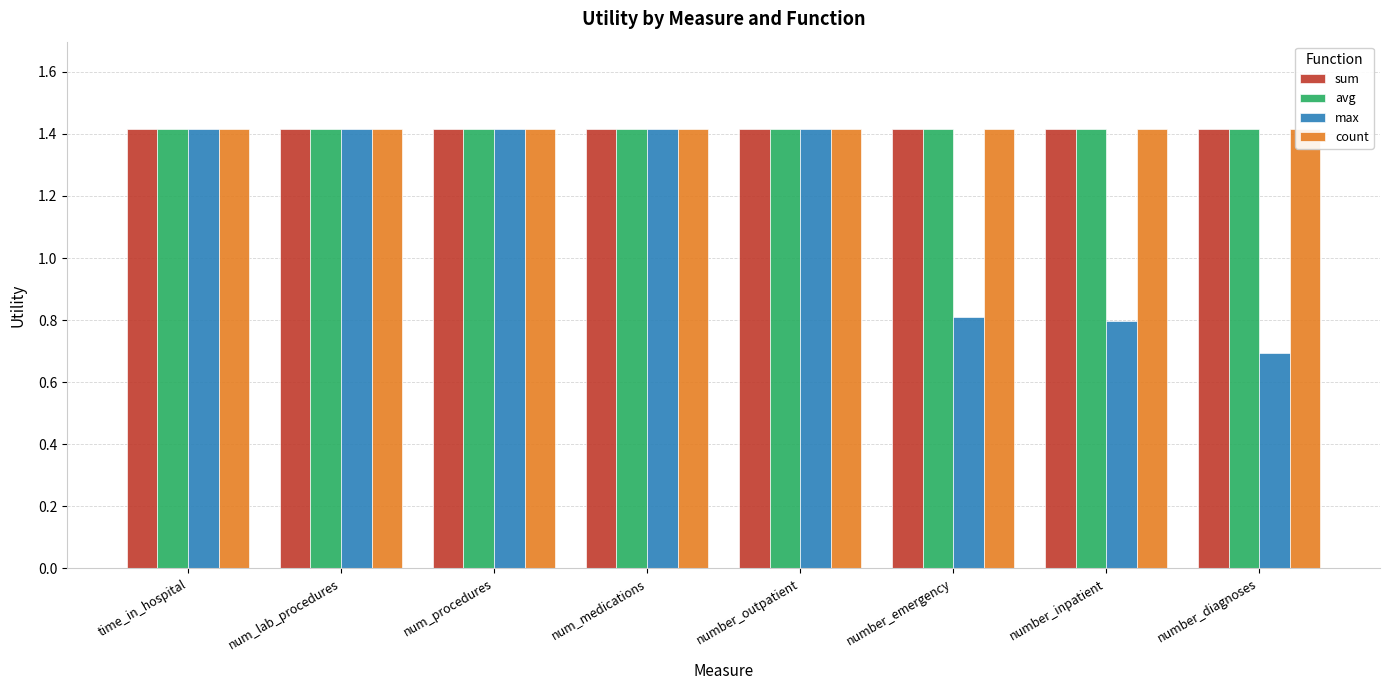

How many groups of bars are there?

8